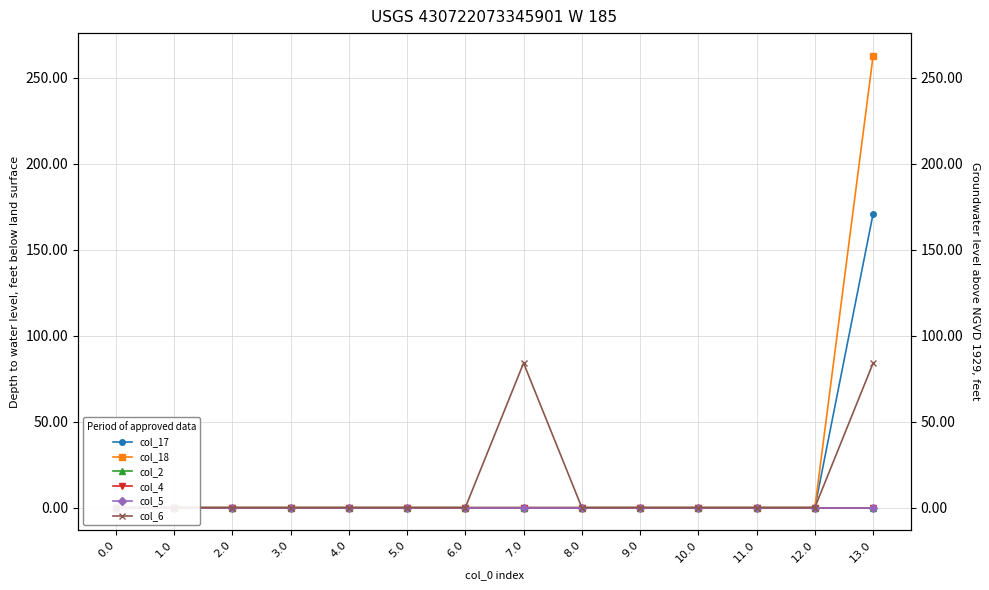

How many values in col_17 are above zero?

1